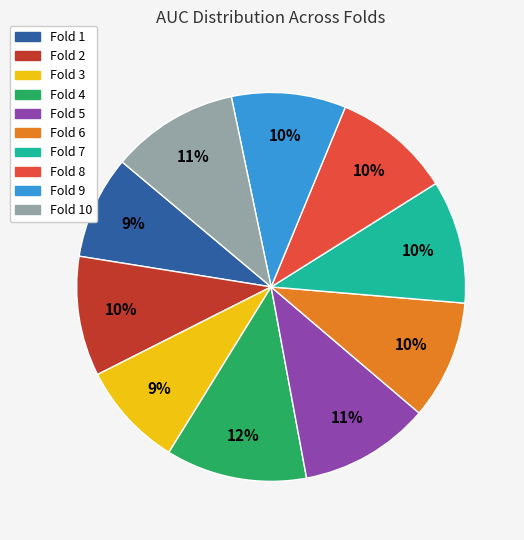

To the nearest percent, what is the difference between the largest and smallest slice percentages?

3%